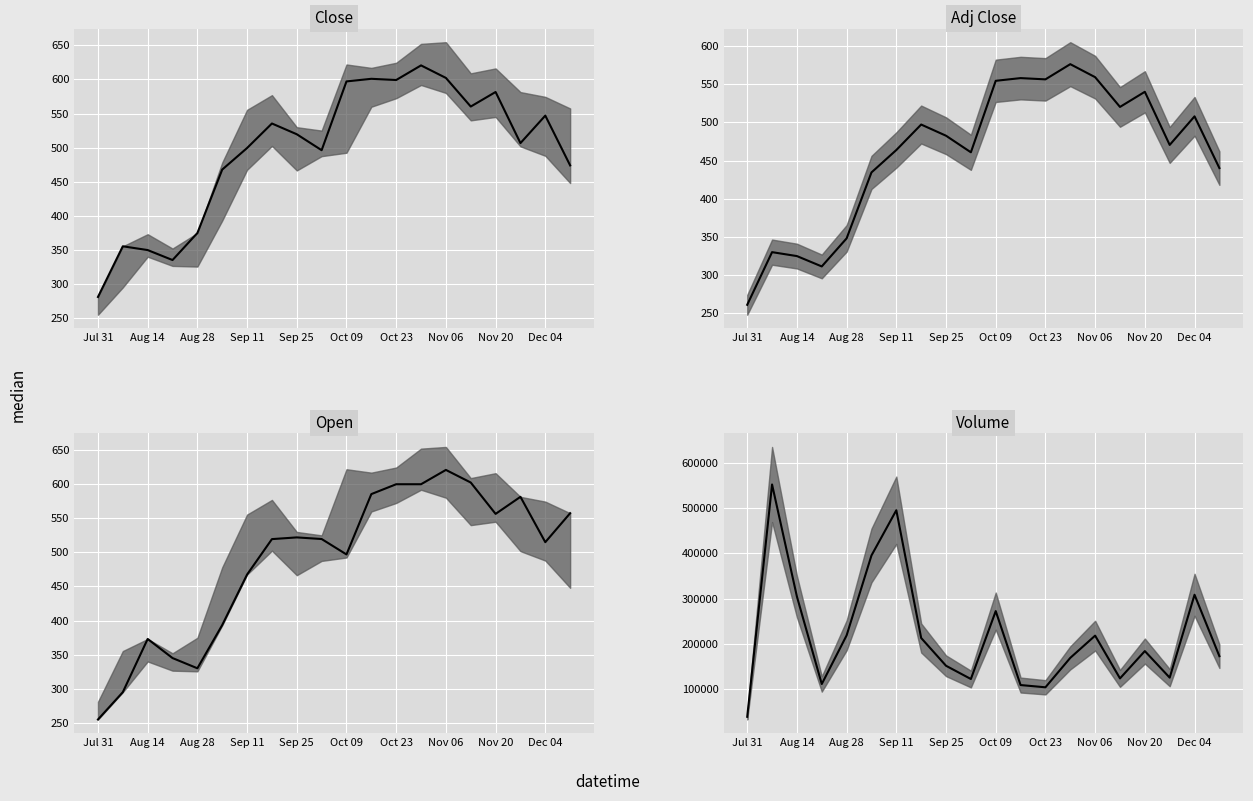

What is the sum of all Open median values?

9736.5